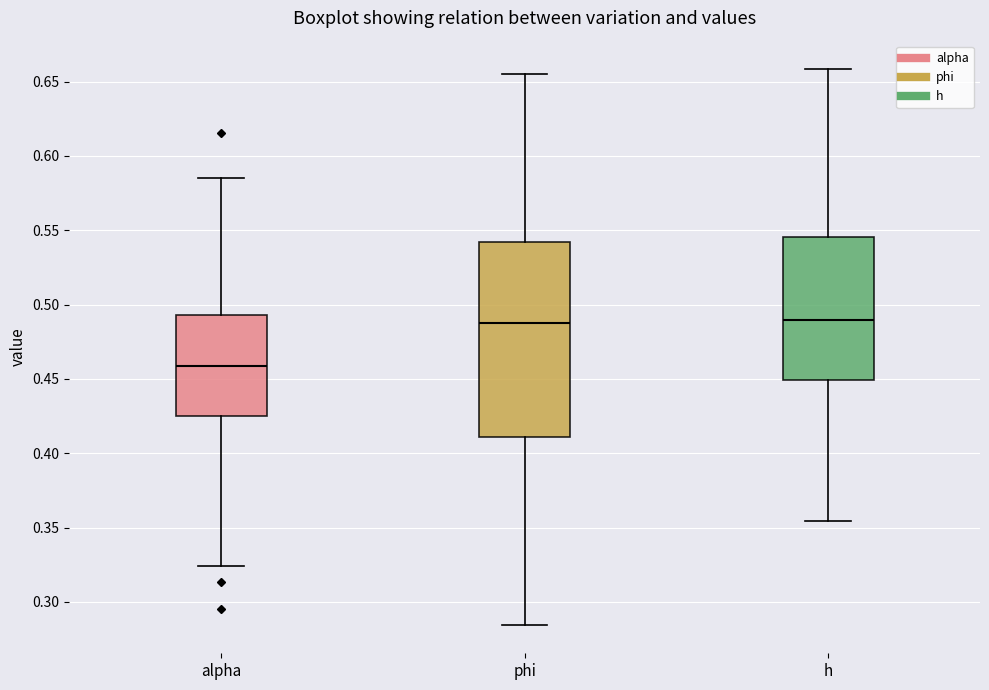

Reading left to right, transcribe this box plot: for each box, give where its median line is, the range the box spans, and where its two whiskers end, as read against the y-axis. The values are not printed on the chart, so give them approximately, as read against the axis.

alpha: median 0.460, box 0.425 to 0.495, whiskers 0.325 to 0.585
phi: median 0.485, box 0.410 to 0.540, whiskers 0.285 to 0.655
h: median 0.490, box 0.450 to 0.545, whiskers 0.355 to 0.660